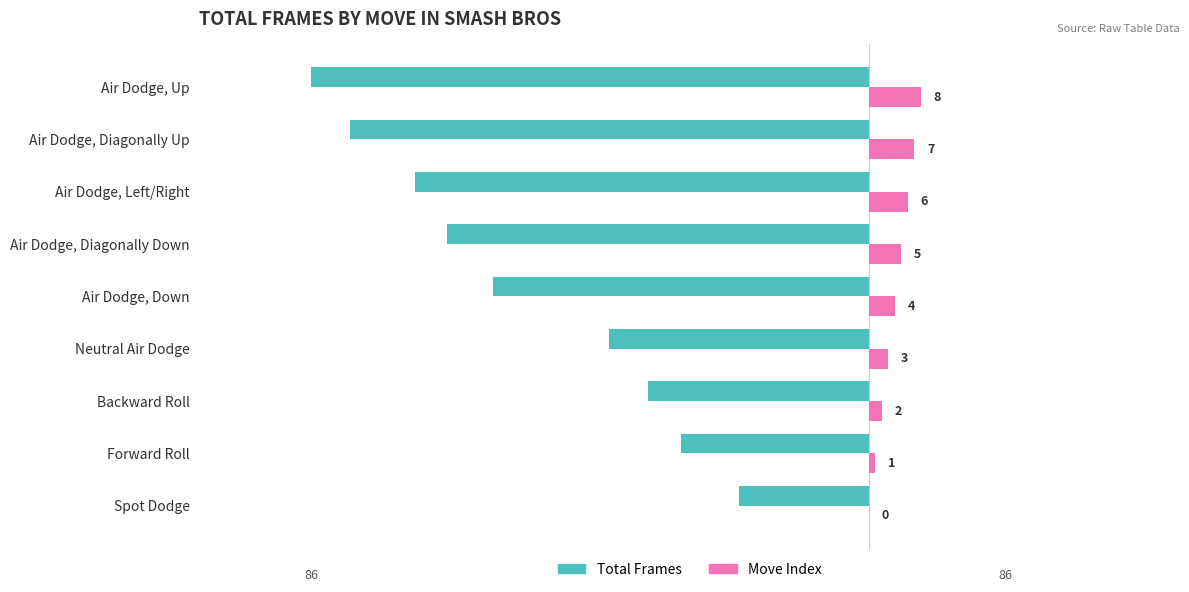

What is the maximum value shown in the chart?

8